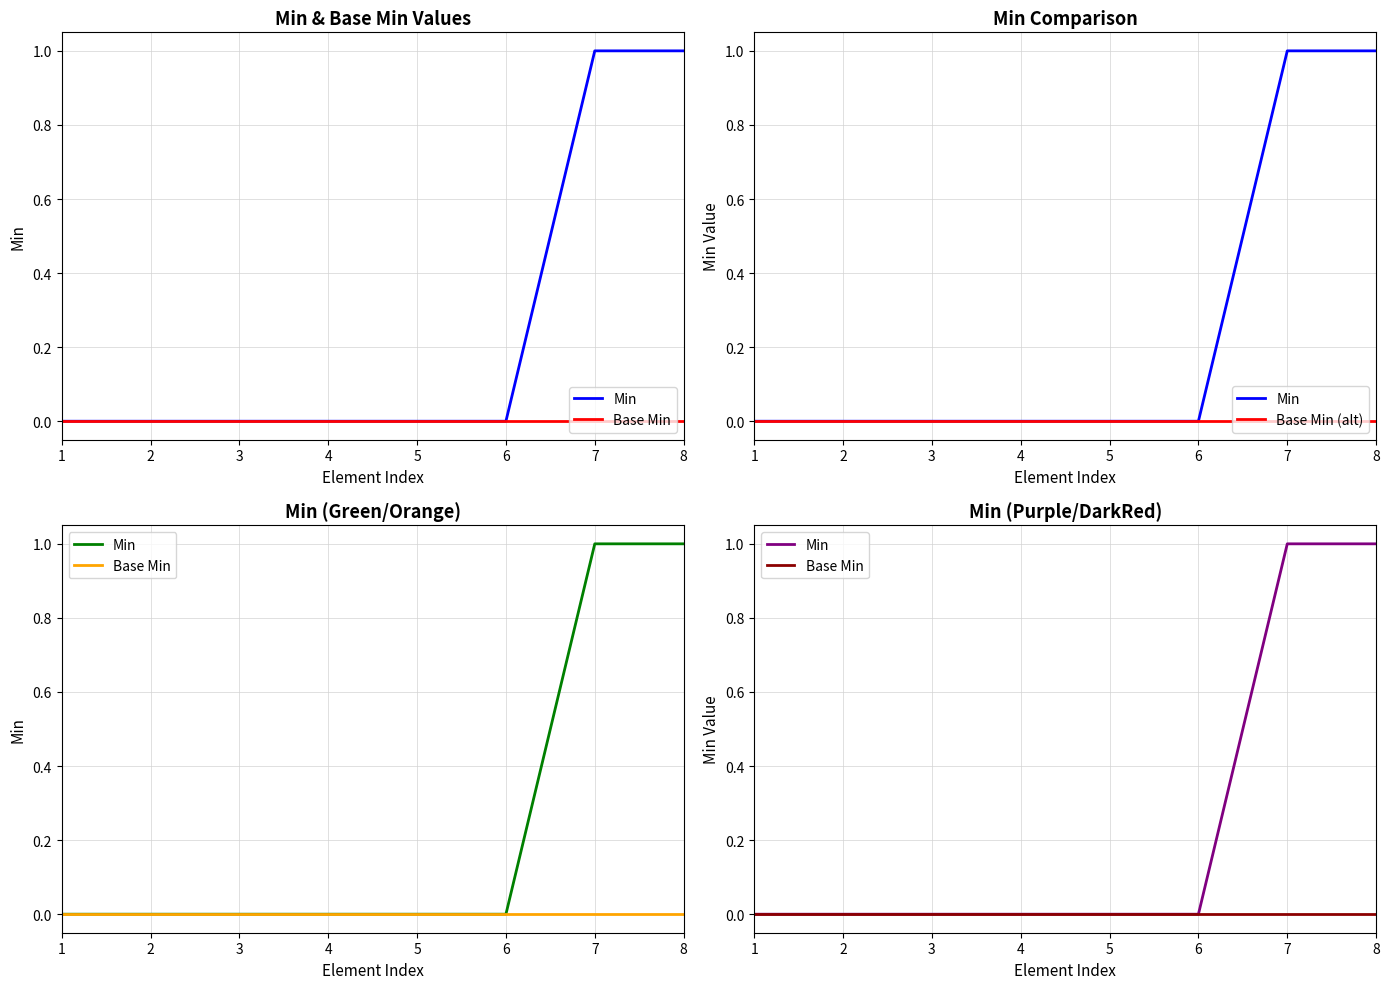

Which label corresponds to the largest value in the chart?

7